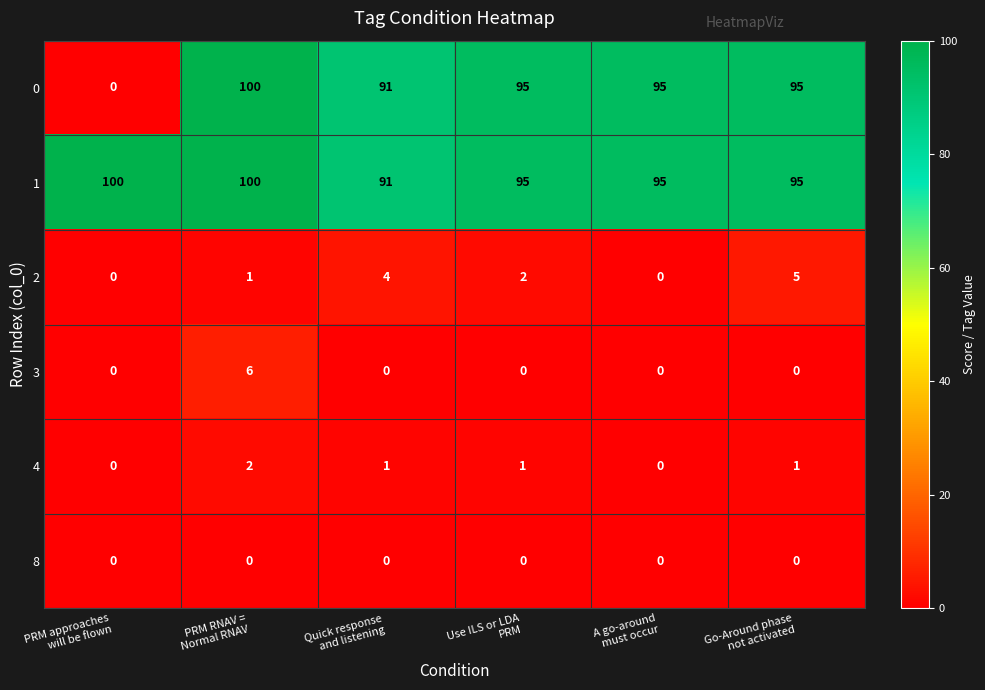

What is the maximum value shown in the chart?

100